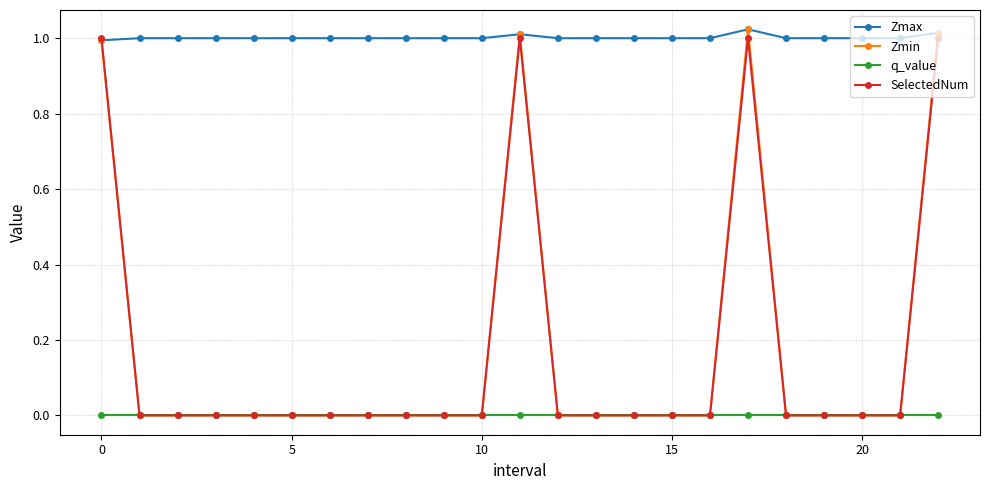

Which series has the largest total across all categories?

Zmax